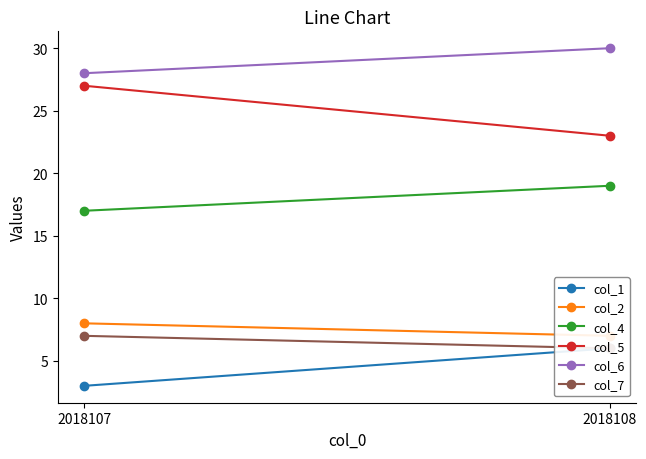

What is the total value across all series at 2018108?

91